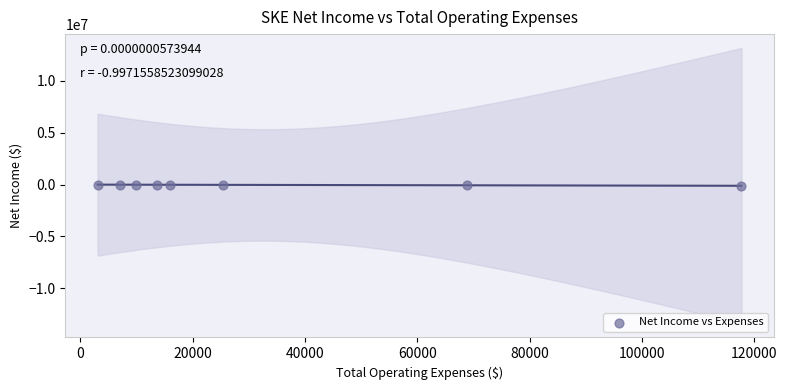

What is the range of Y values (max minus min)?

114500